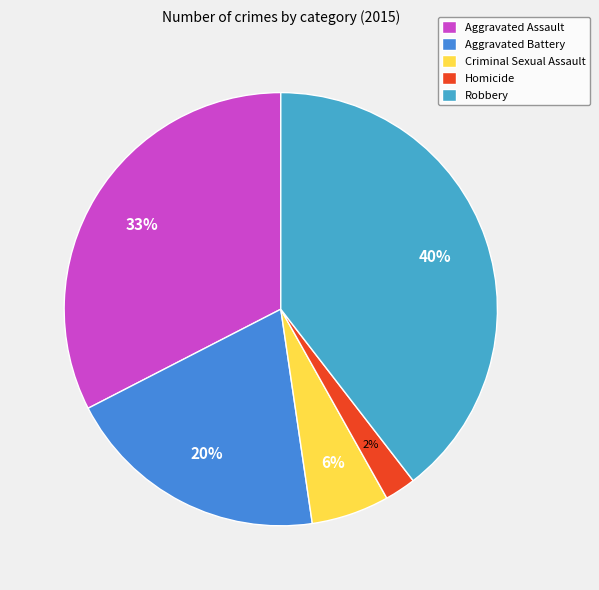

Which category has the biggest portion of the pie?

Robbery